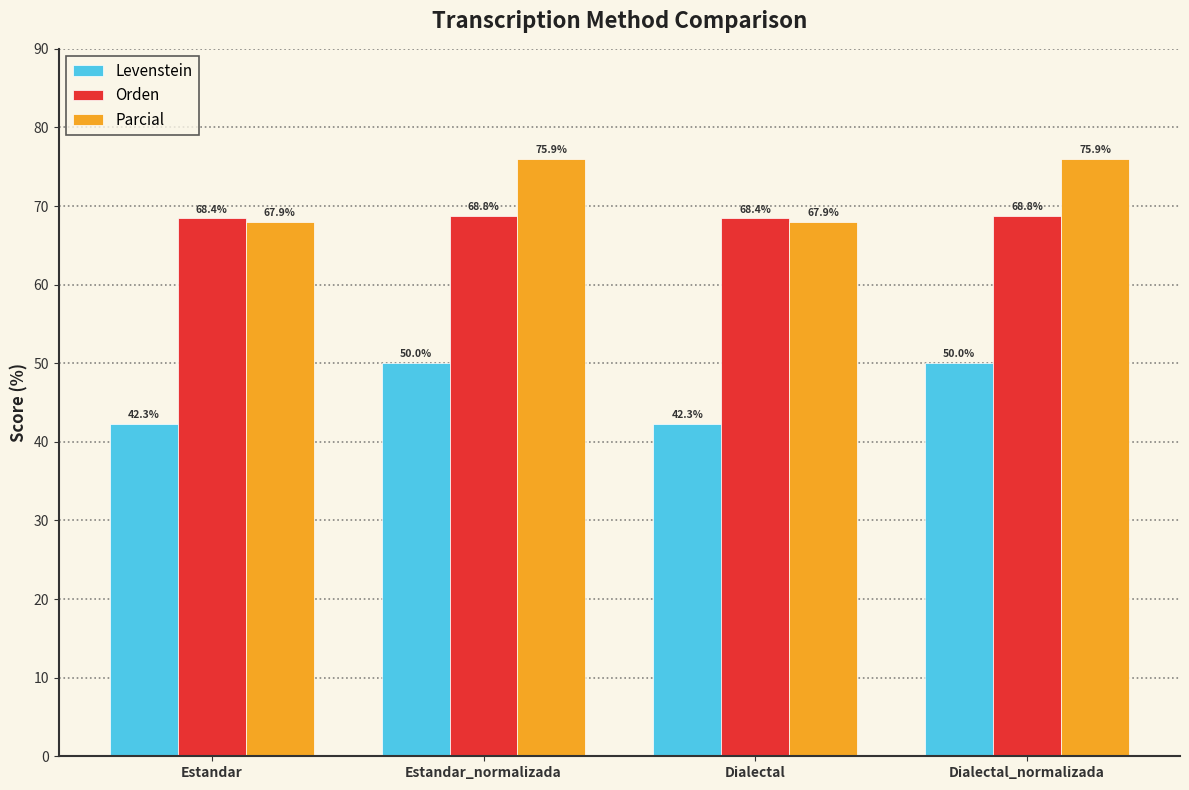

At Dialectal_normalizada, list the series in order from smallest to largest.

Levenstein, Orden, Parcial